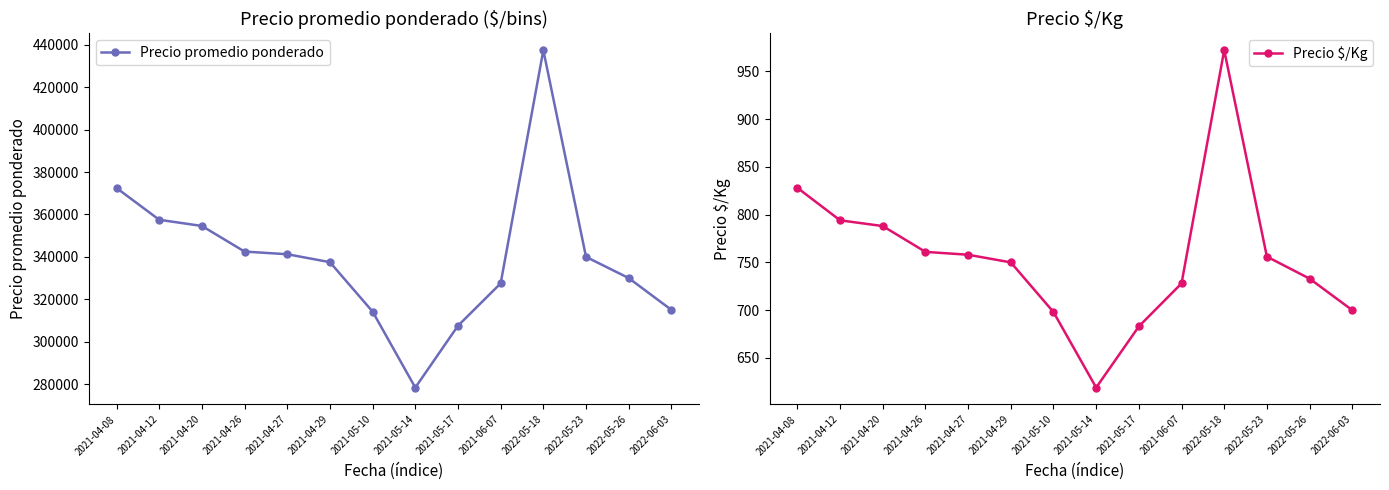

How many interior local valleys does the Precio $/Kg series have?

1